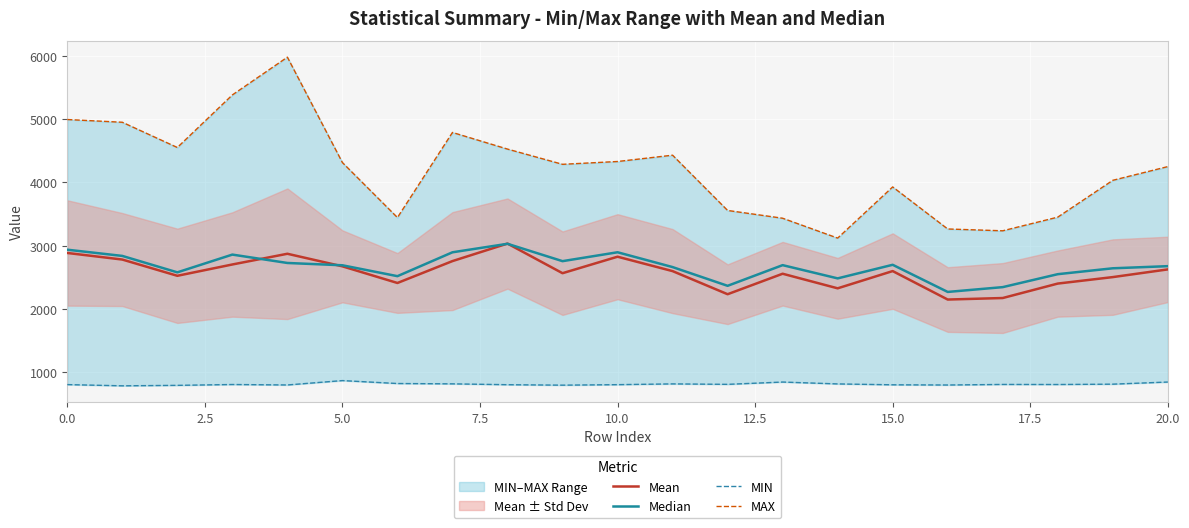

Which category has the lowest value in the Mean series?

16